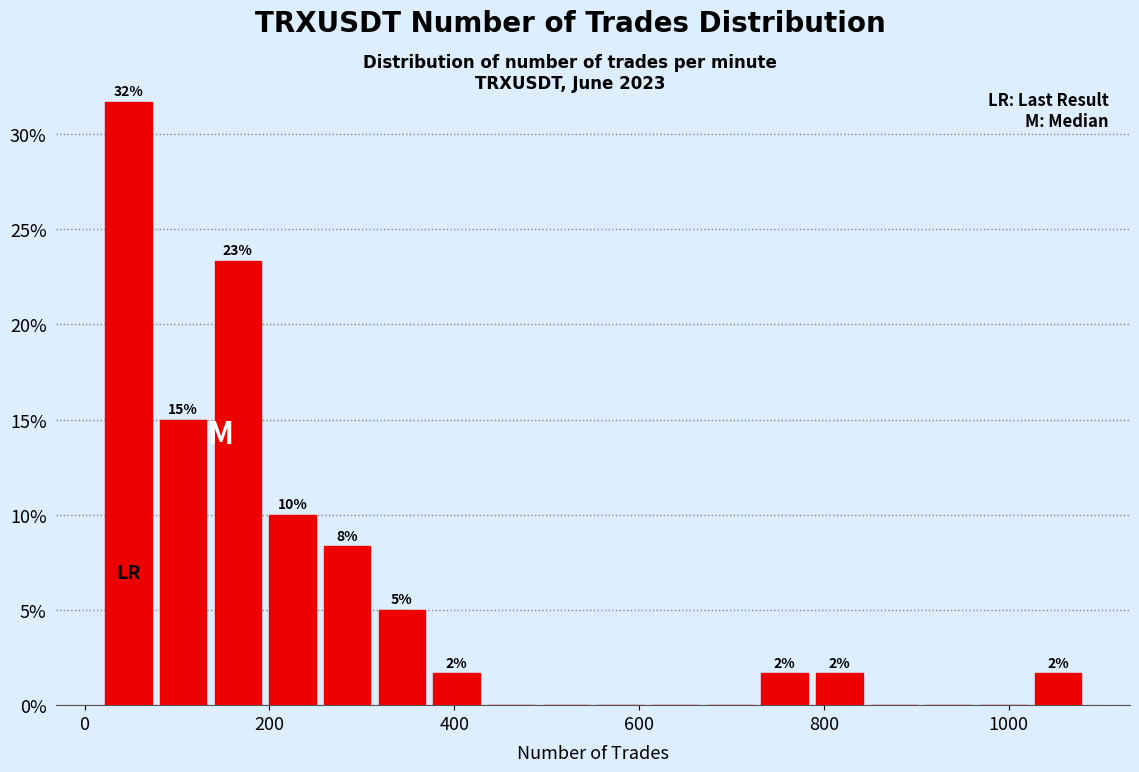

Around what value on the x-axis is the tallest bar? Give the approximate position of its centre, as read against the axis.

40